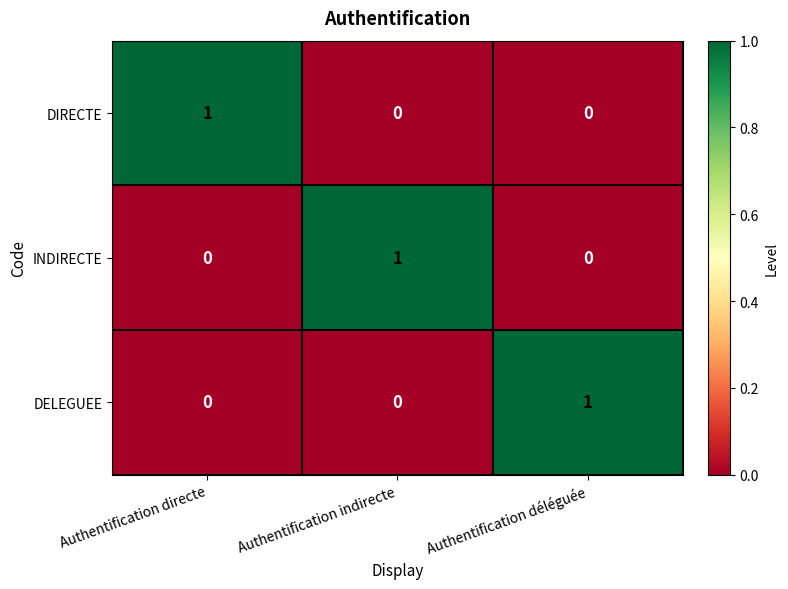

Is it true that DELEGUEE equals 0 at Authentification déléguée?

False